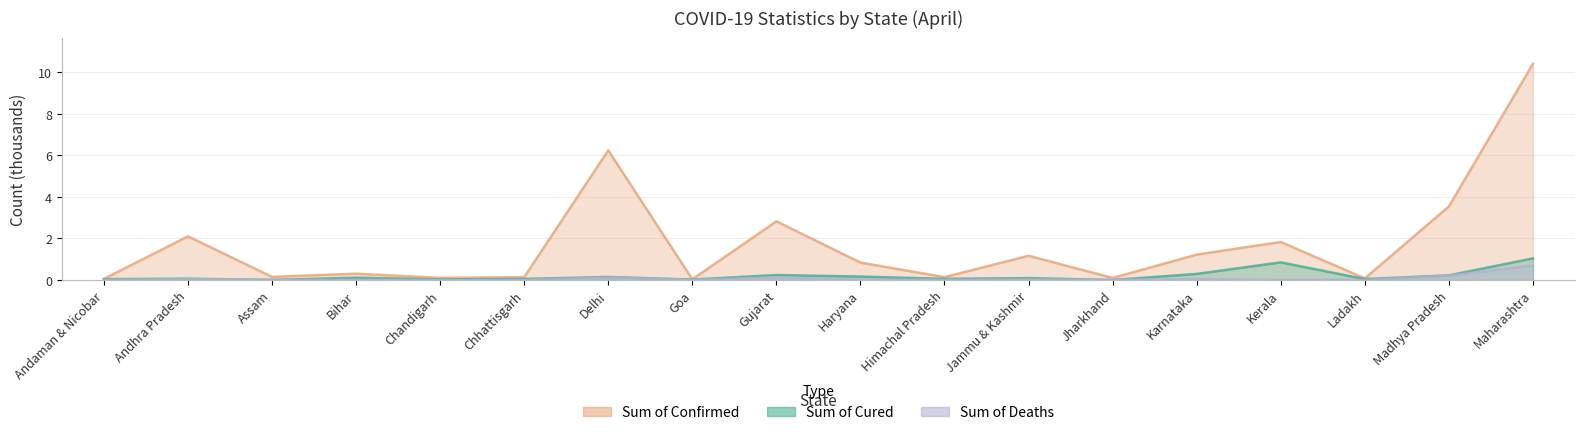

Which label corresponds to the smallest value in the chart?

Jharkhand